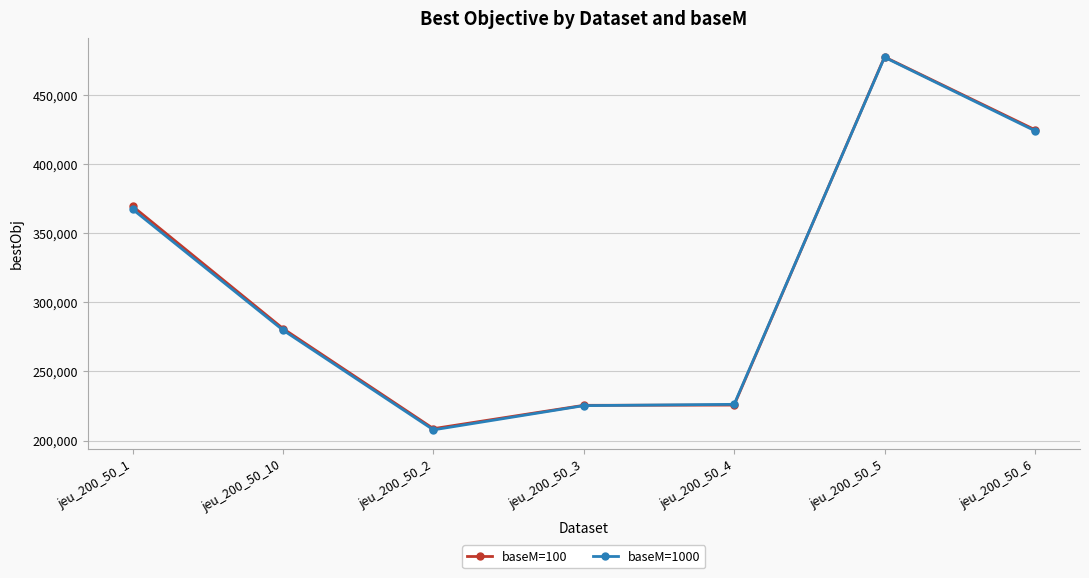

What is the difference between the maximum and minimum values in the baseM=1000 series?

269476